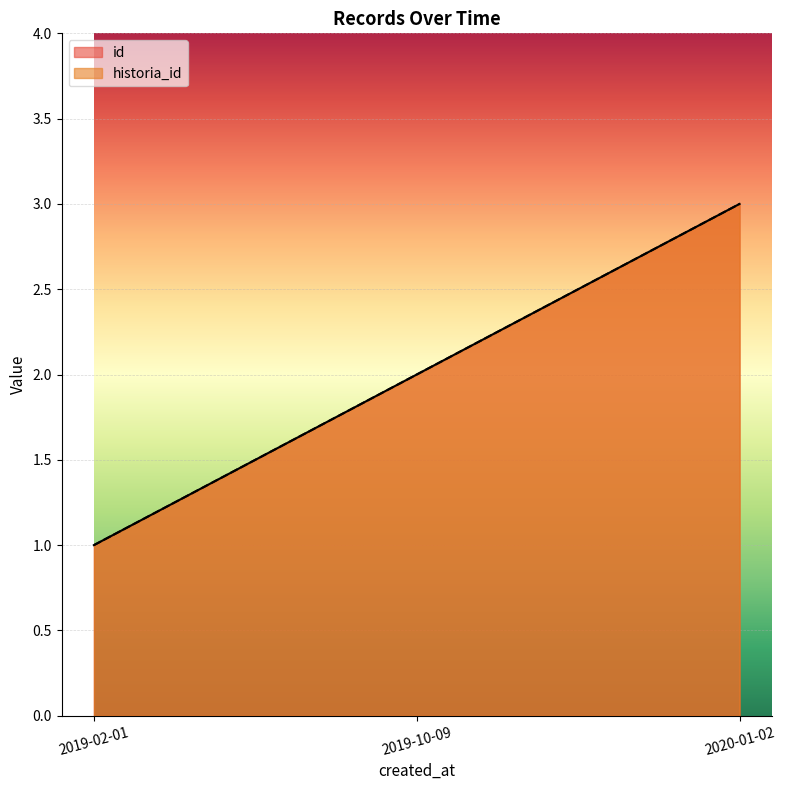

What is the maximum value shown in the chart?

3